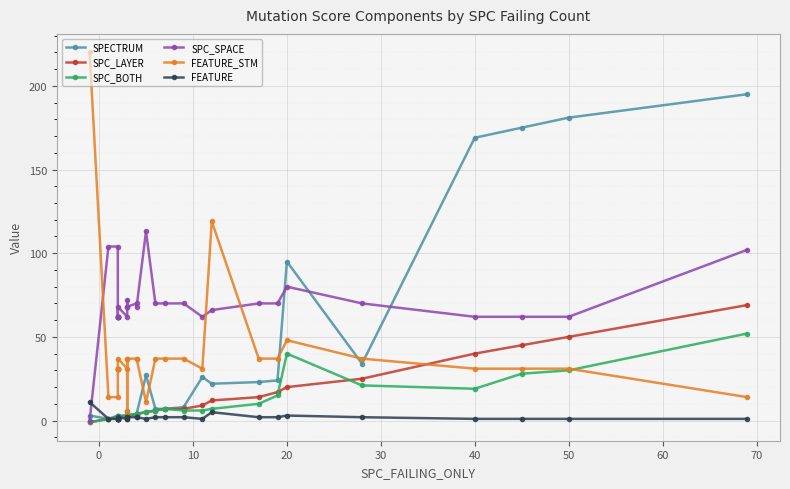

The FEATURE series shows 1 at 50. True or false?

True